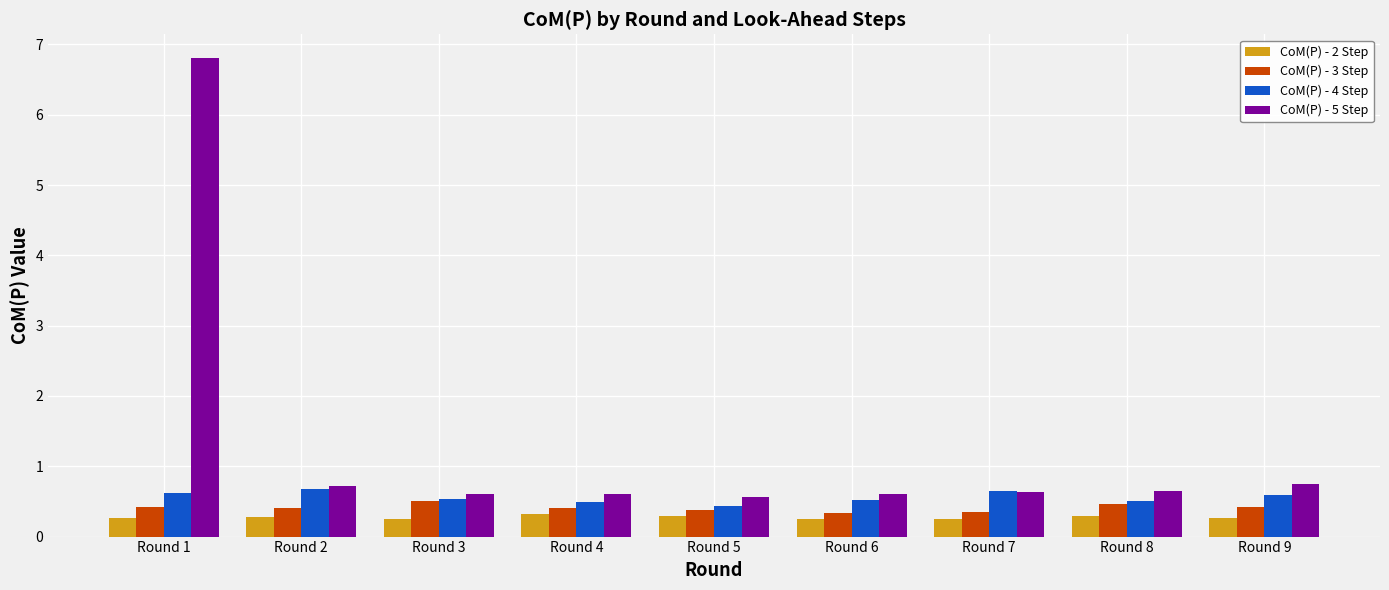

How many data points does each series have?

9